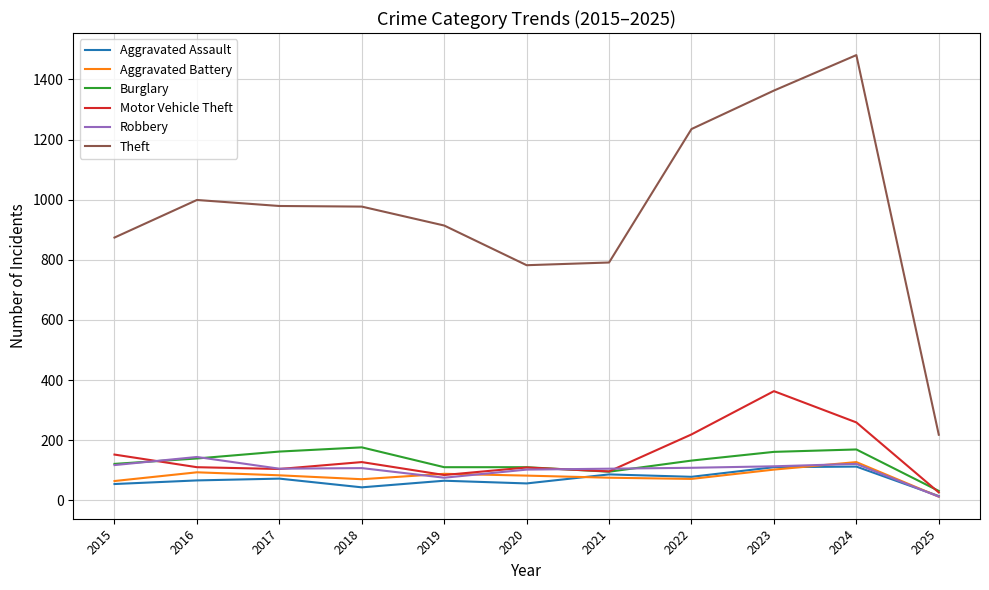

What is the total value across all series at 2019?

1336